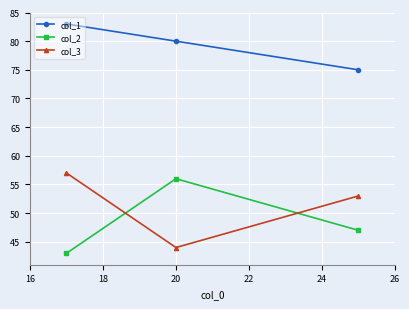

What is the minimum value shown in the chart?

43